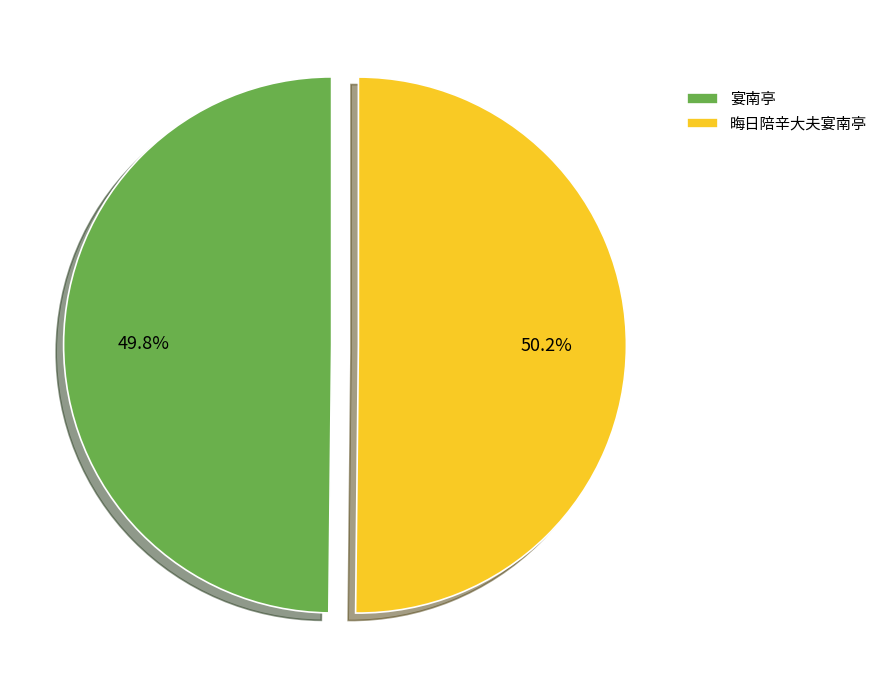

Does any single category account for the majority?

Yes